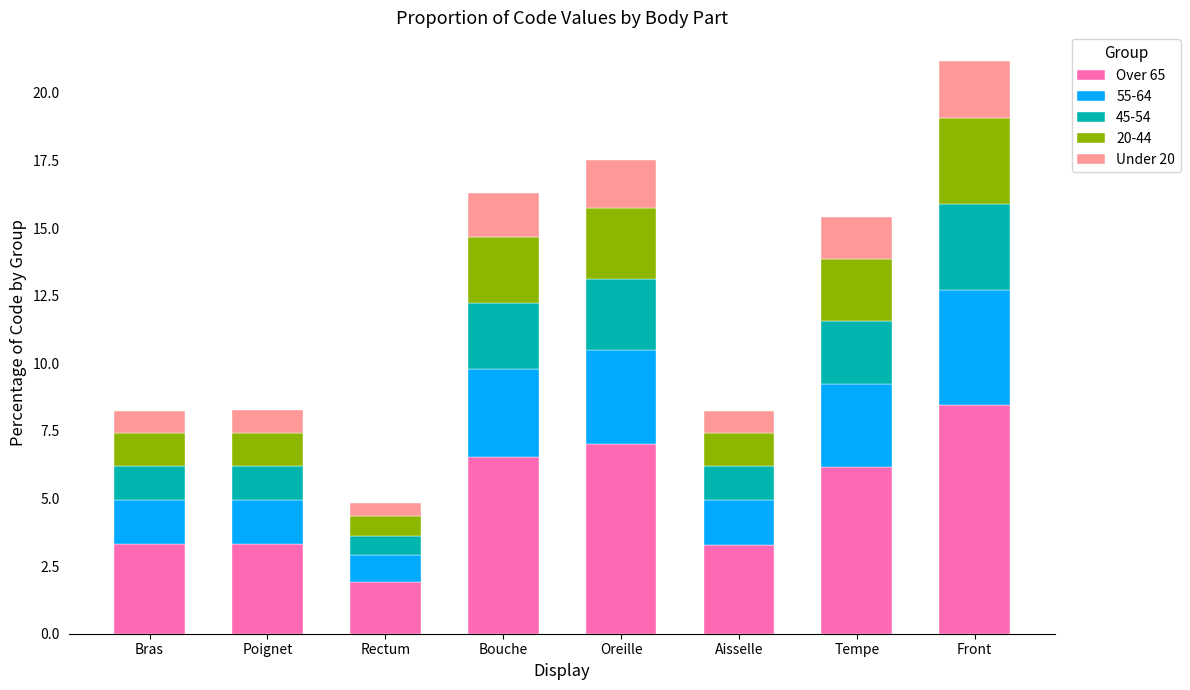

What is the difference between the second highest and minimum values in the Over 65 series?

5.1